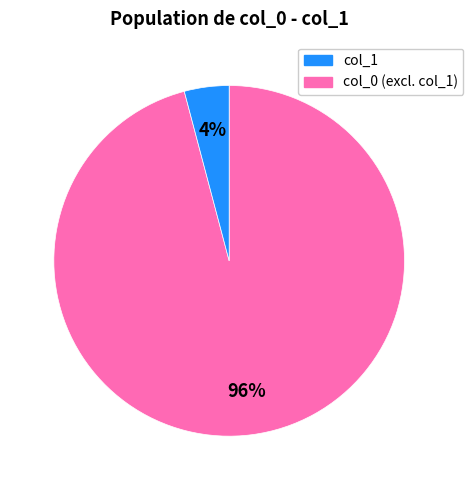

To the nearest percent, what is the difference between the largest and smallest slice percentages?

92%